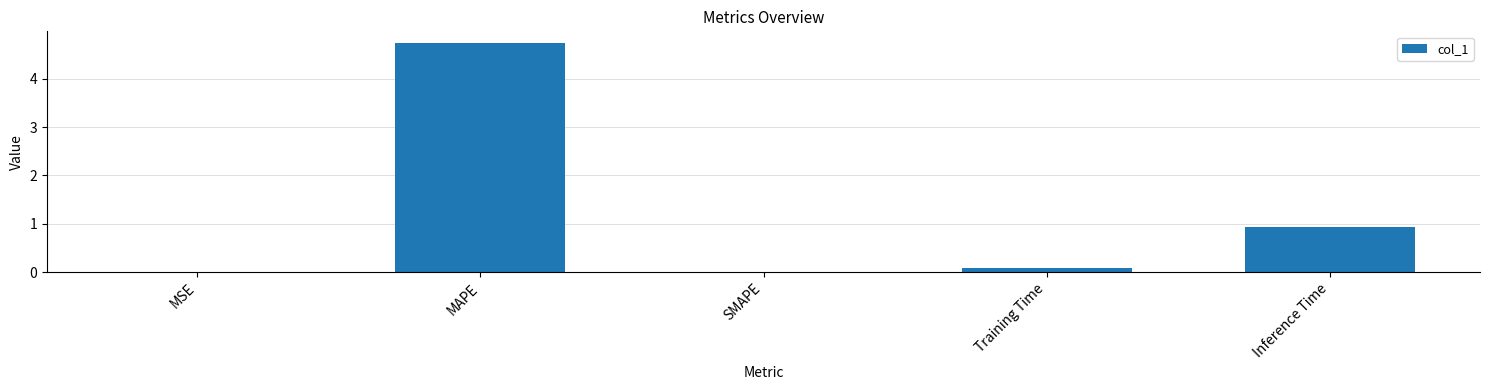

What is the sum of all values?

5.8